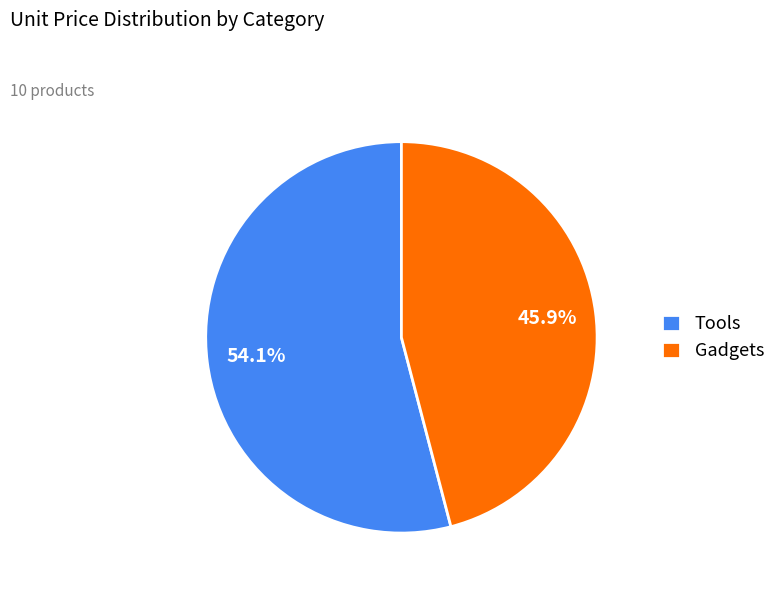

Between Gadgets and Tools, which is larger?

Tools